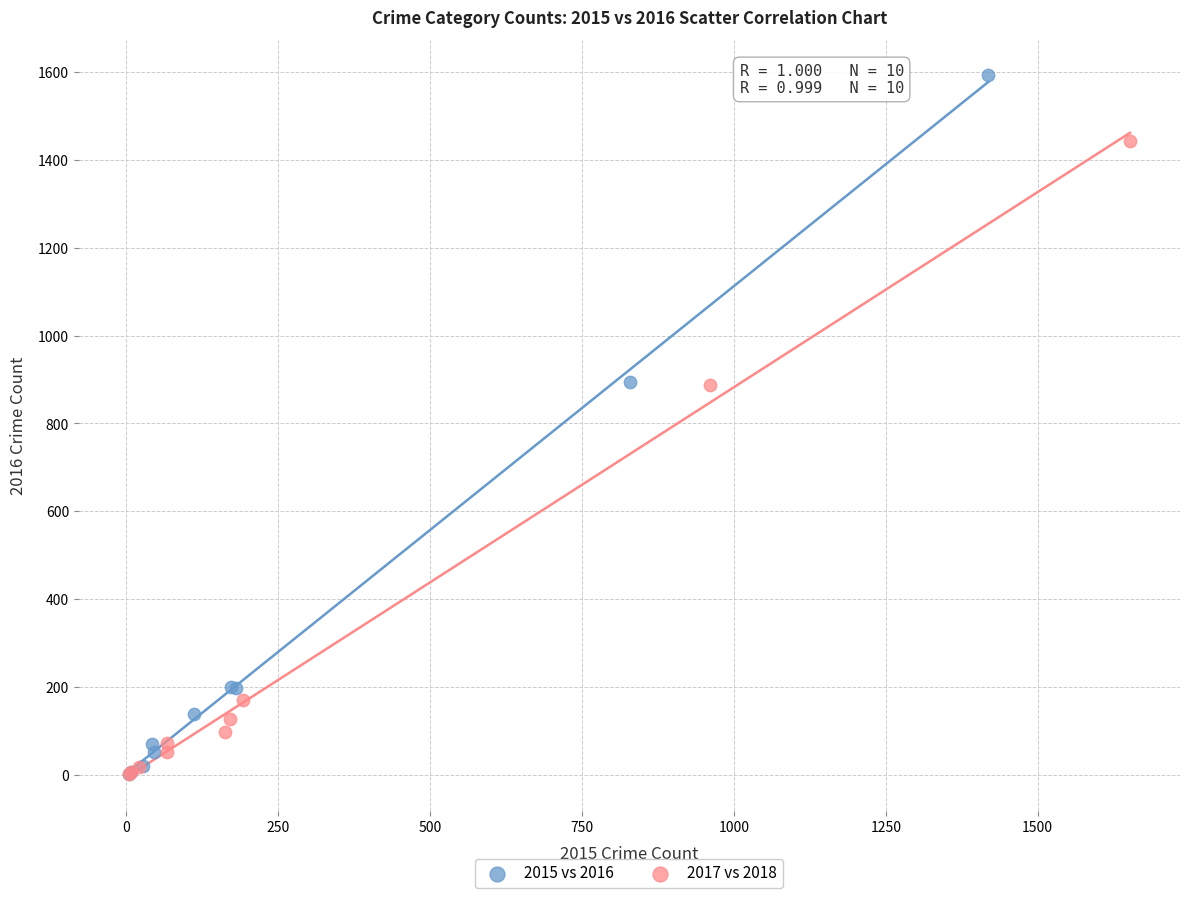

Which series reaches the maximum Y coordinate?

2015 vs 2016